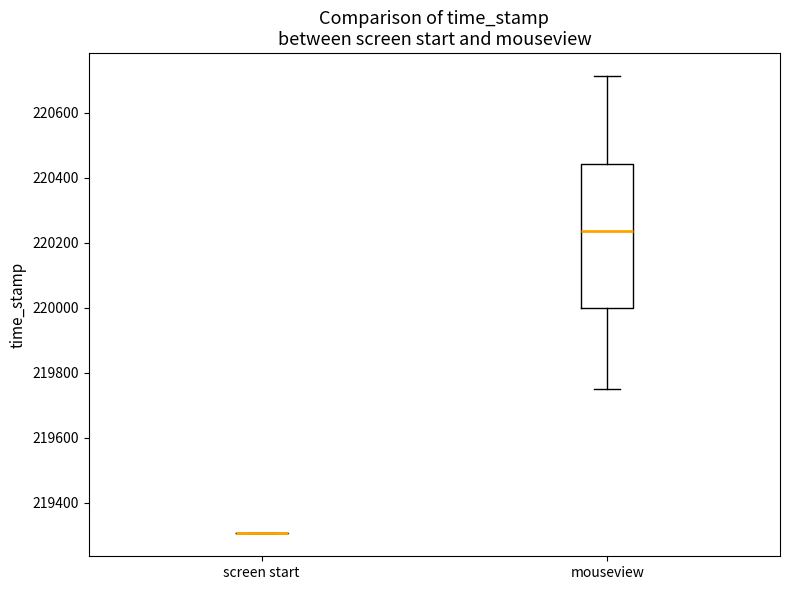

Reading left to right, transcribe this box plot: for each box, give where its median line is, the range the box spans, and where its two whiskers end, as read against the y-axis. The values are not printed on the chart, so give them approximately, as read against the axis.

screen start: box collapsed to a line at 219300, whiskers 219300 to 219300
mouseview: median 220240, box 220000 to 220440, whiskers 219760 to 220720